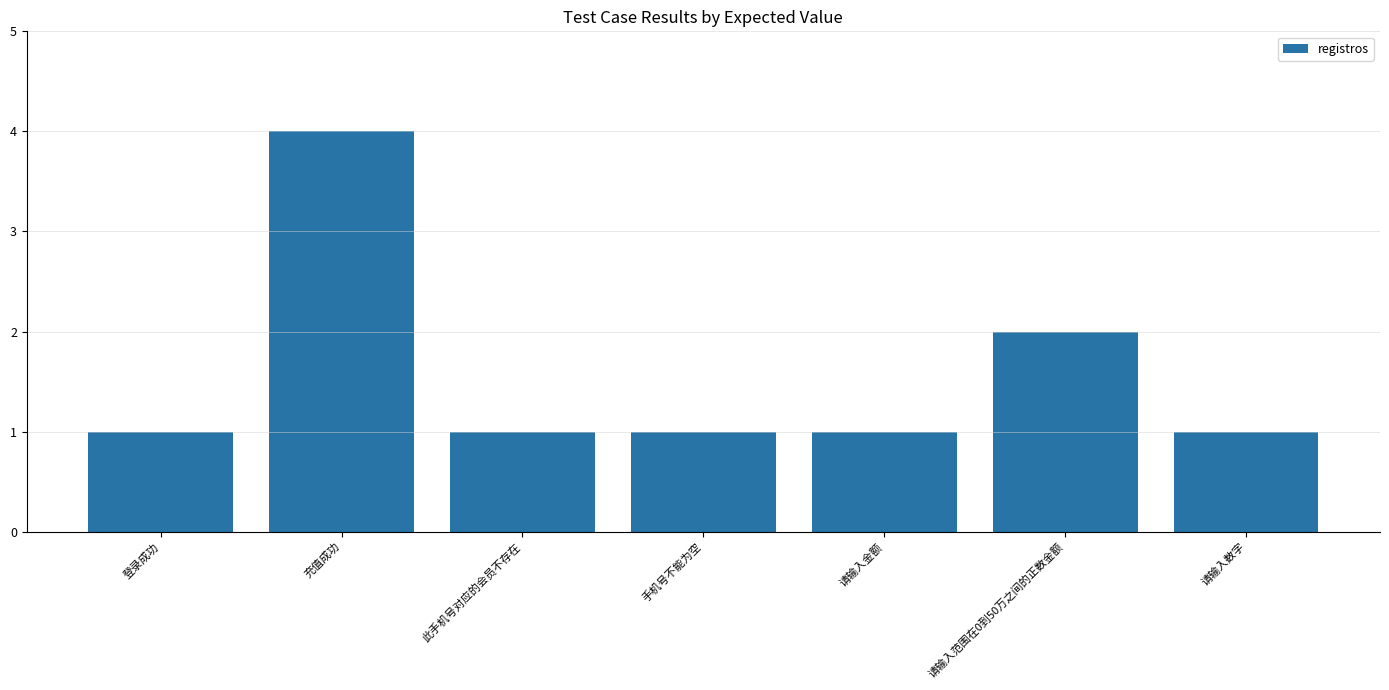

What is the label of the 5th bar from the right?

此手机号对应的会员不存在